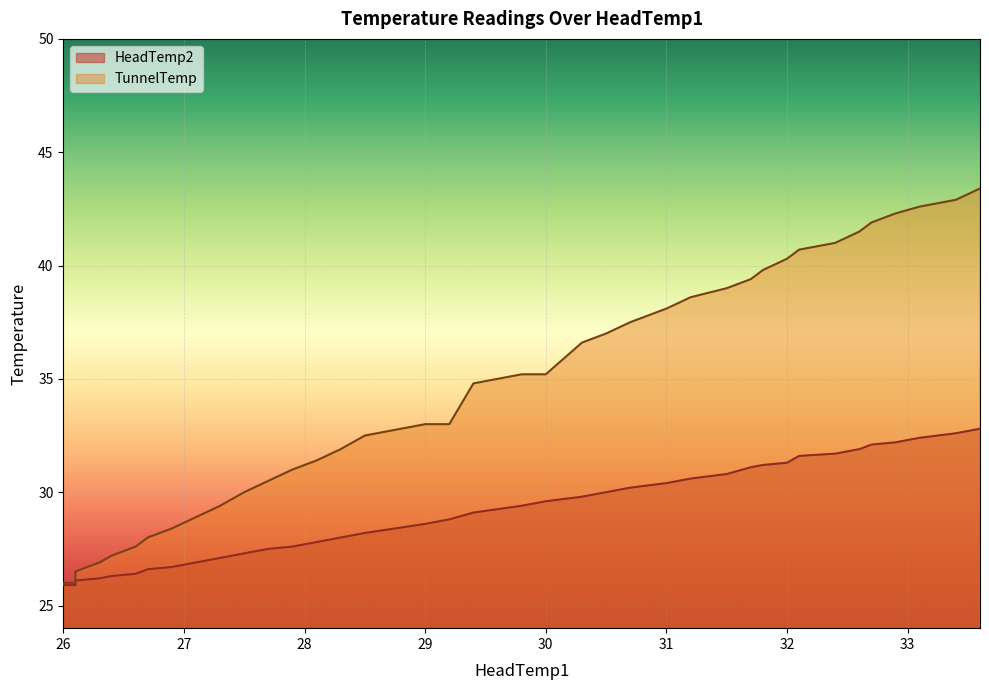

What is the difference between the maximum and minimum values in the HeadTemp2 series?

6.9